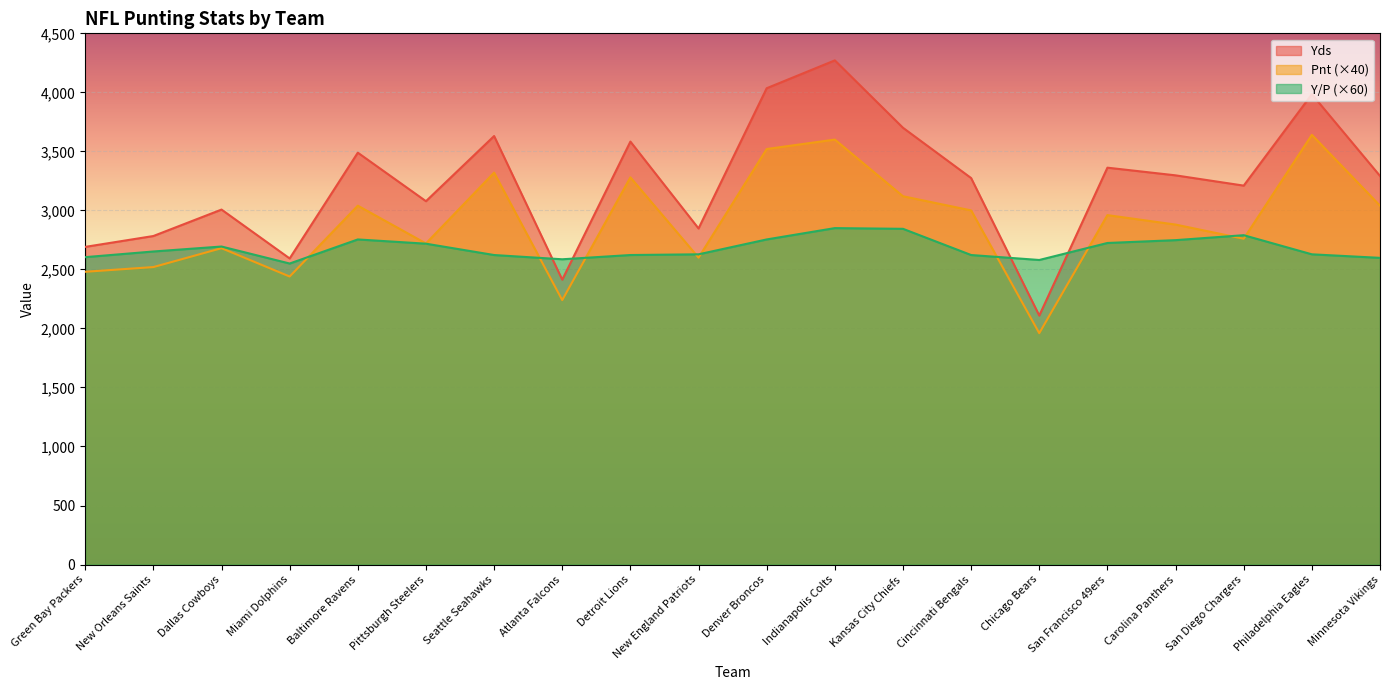

Where do Y/P and Pnt first cross each other?

Miami Dolphins and Baltimore Ravens